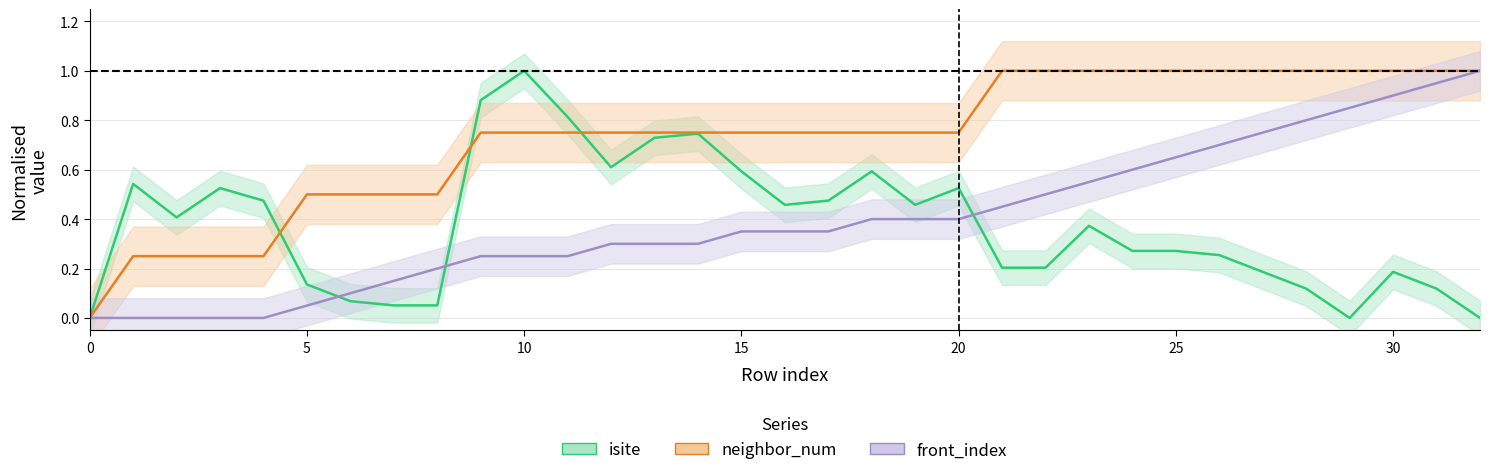

What are all the series names shown in the legend?

isite, neighbor_num, front_index